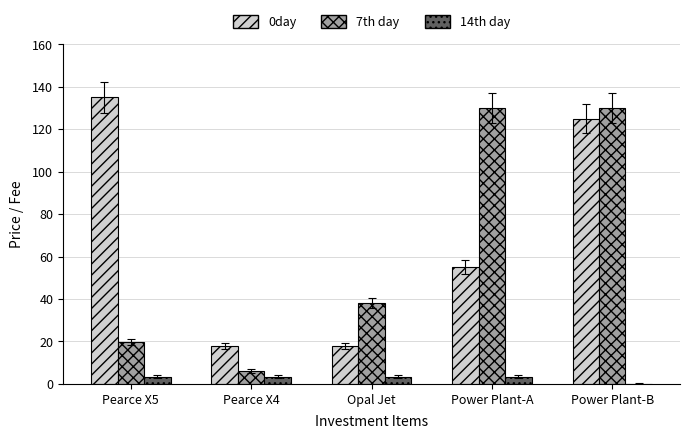

Is the value of 14th day at Opal Jet greater than the value of 0day at Pearce X5?

No